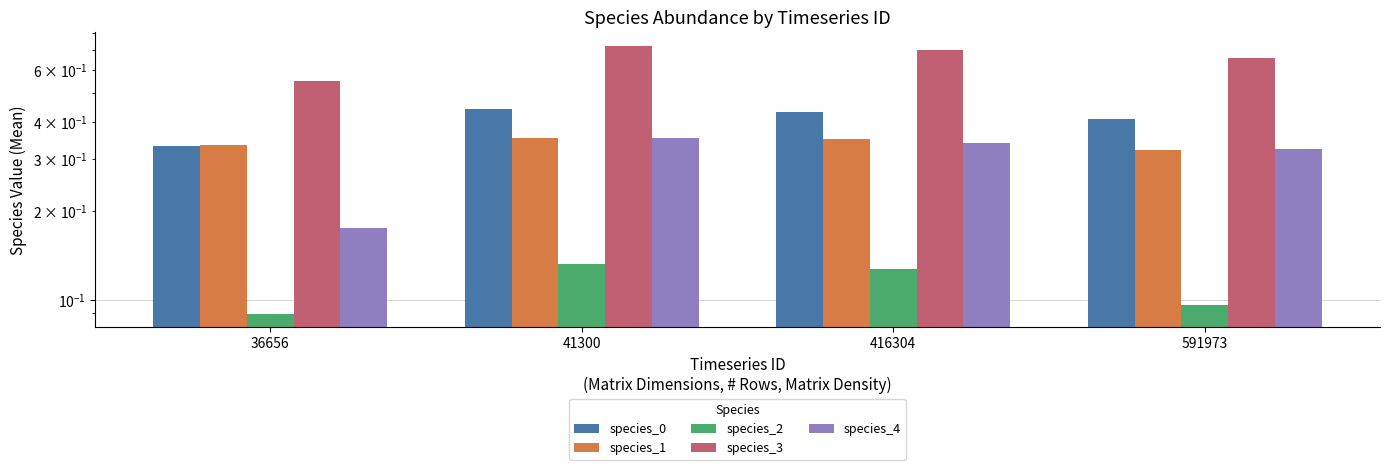

Which series has the largest total across all categories?

species_3